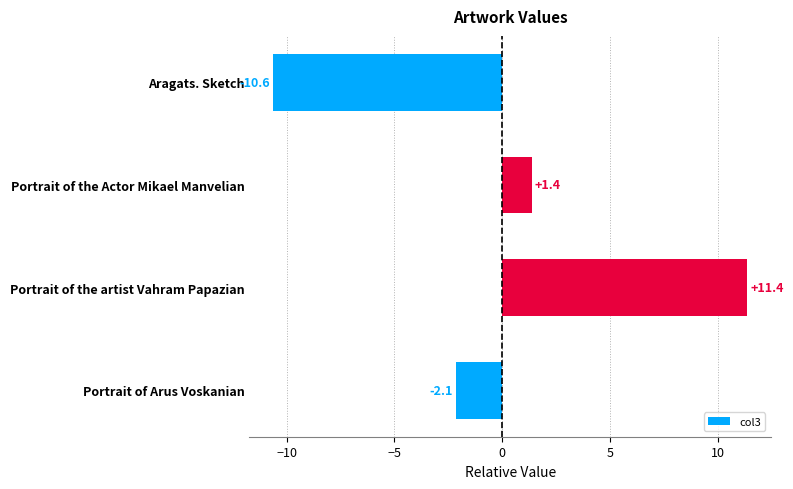

List the labels in order of value, largest first.

Portrait of the artist Vahram Papazian, Portrait of the Actor Mikael Manvelian, Portrait of Arus Voskanian, Aragats. Sketch